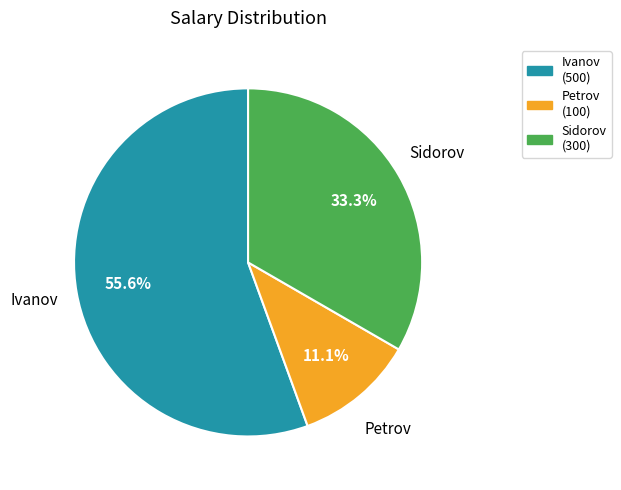

To the nearest percent, what portion does Petrov represent?

11%